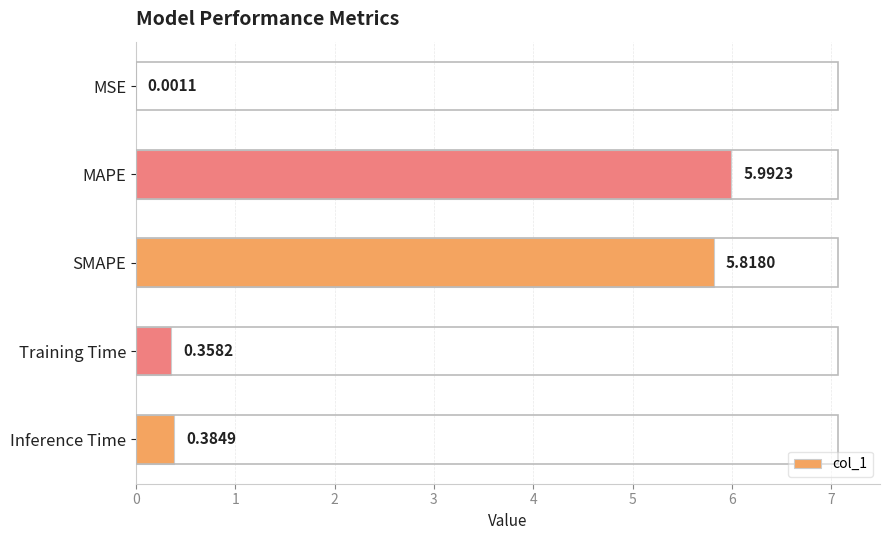

At which category does the chart reach its peak across all series?

MAPE